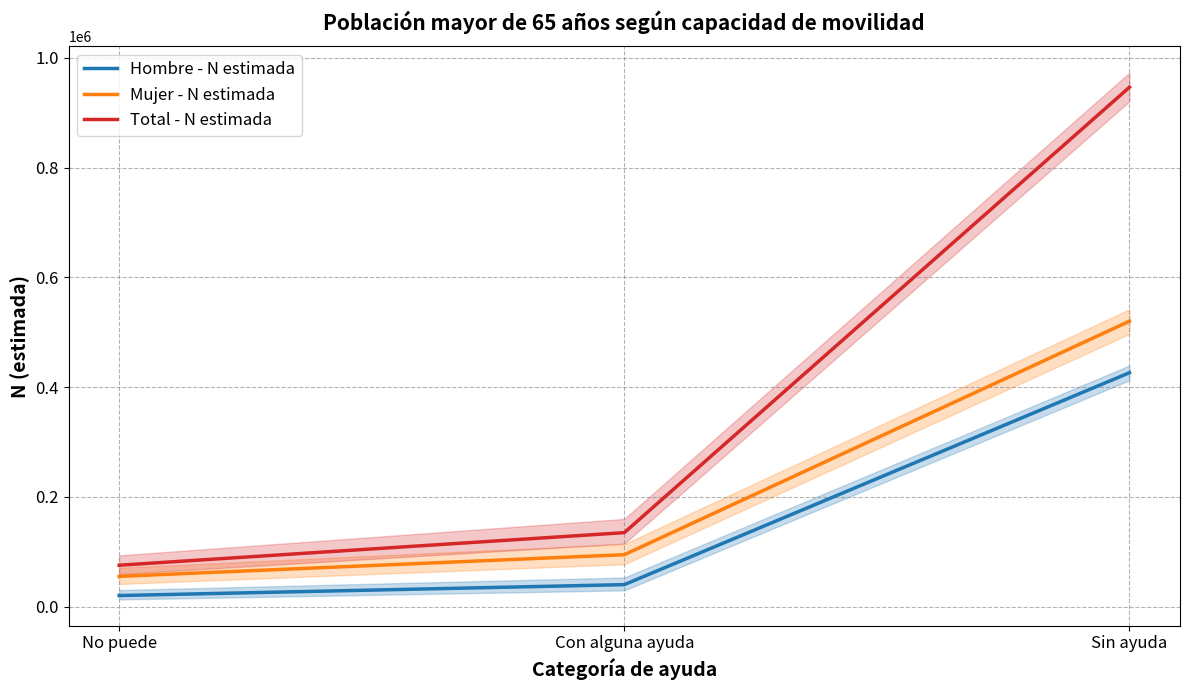

True or false: Mujer - N estimada has a value of 94748 at Con alguna ayuda.

True